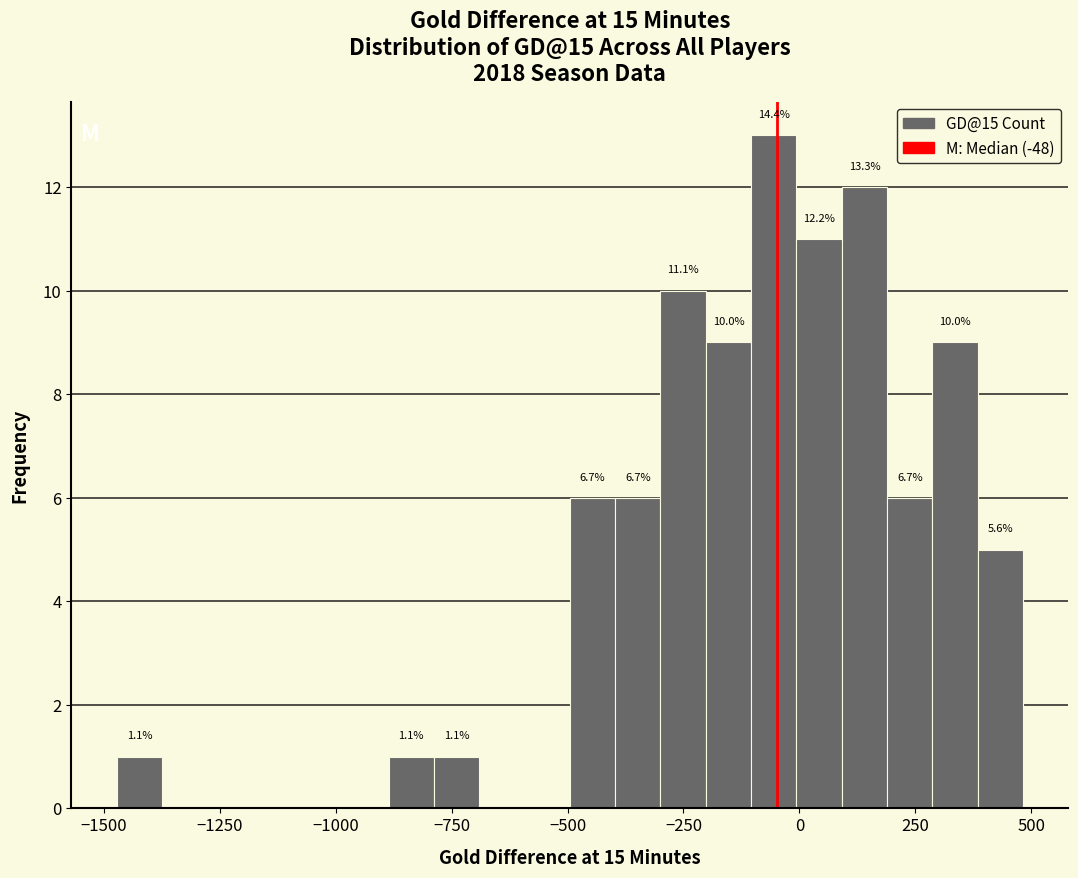

Read against the x-axis, roughly where is the centre of the tallest bar?

-50